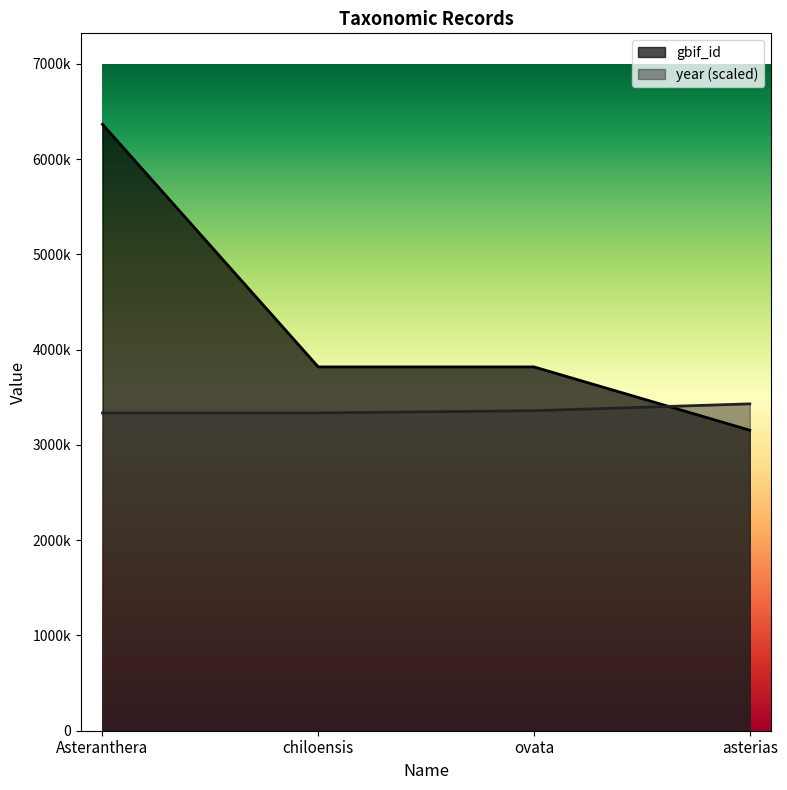

Reading left to right, list all the values displayed in this chart.

gbif_id: Asteranthera=6365119	chiloensis=3818468	ovata=3818446	asterias=3154189
year: Asteranthera=3335400	chiloensis=3335400	ovata=3358800	asterias=3430800